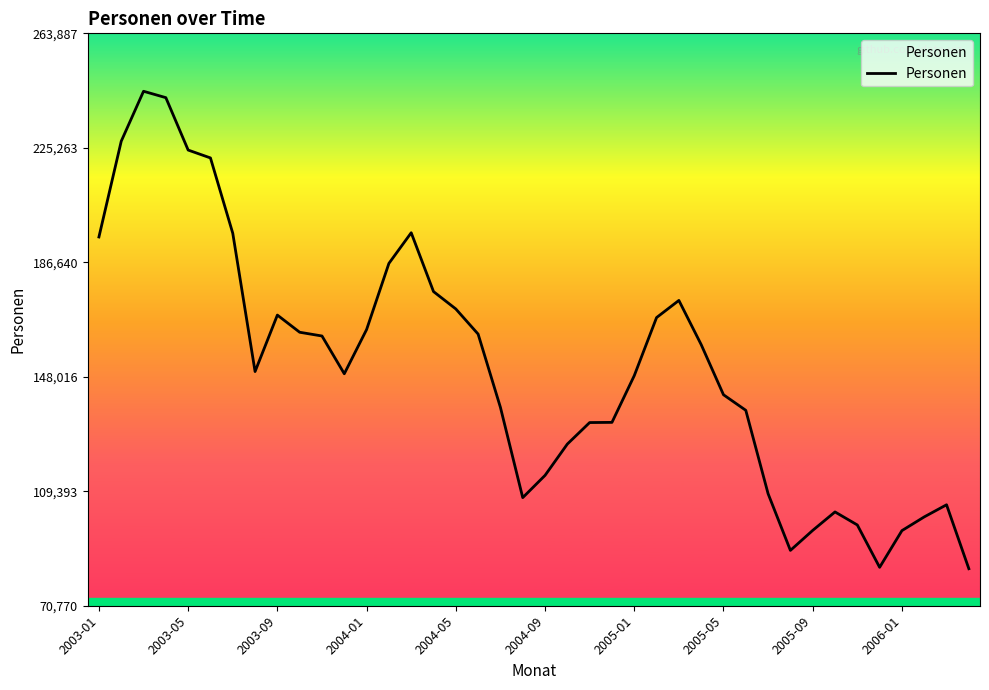

What is the greatest value displayed?

244340